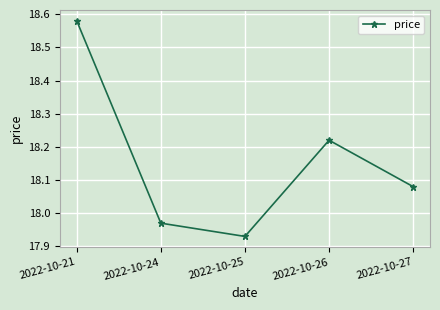

How many values are below 18?

2